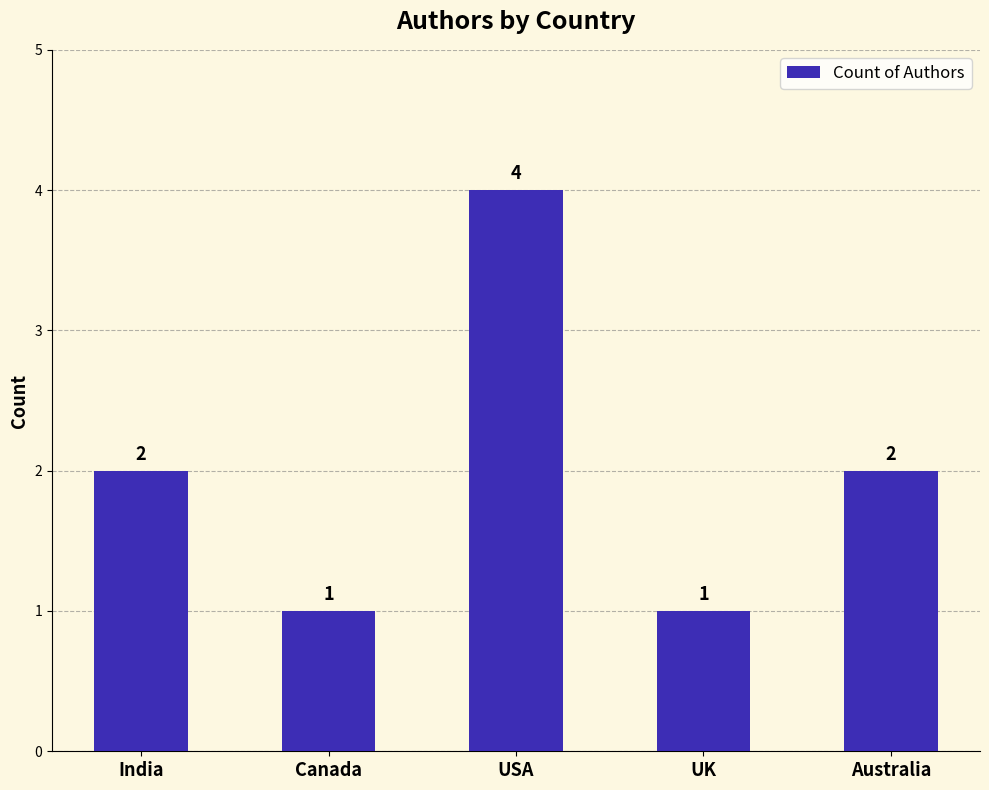

What is the label of the 2nd bar from the right?

UK